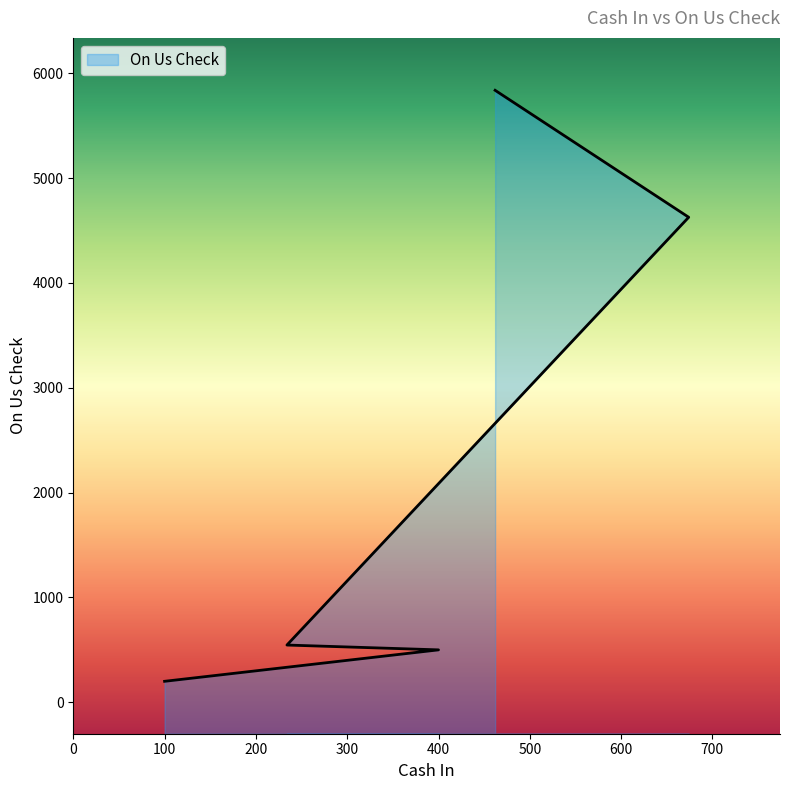

What is the value of the 5th point from the left?

5838